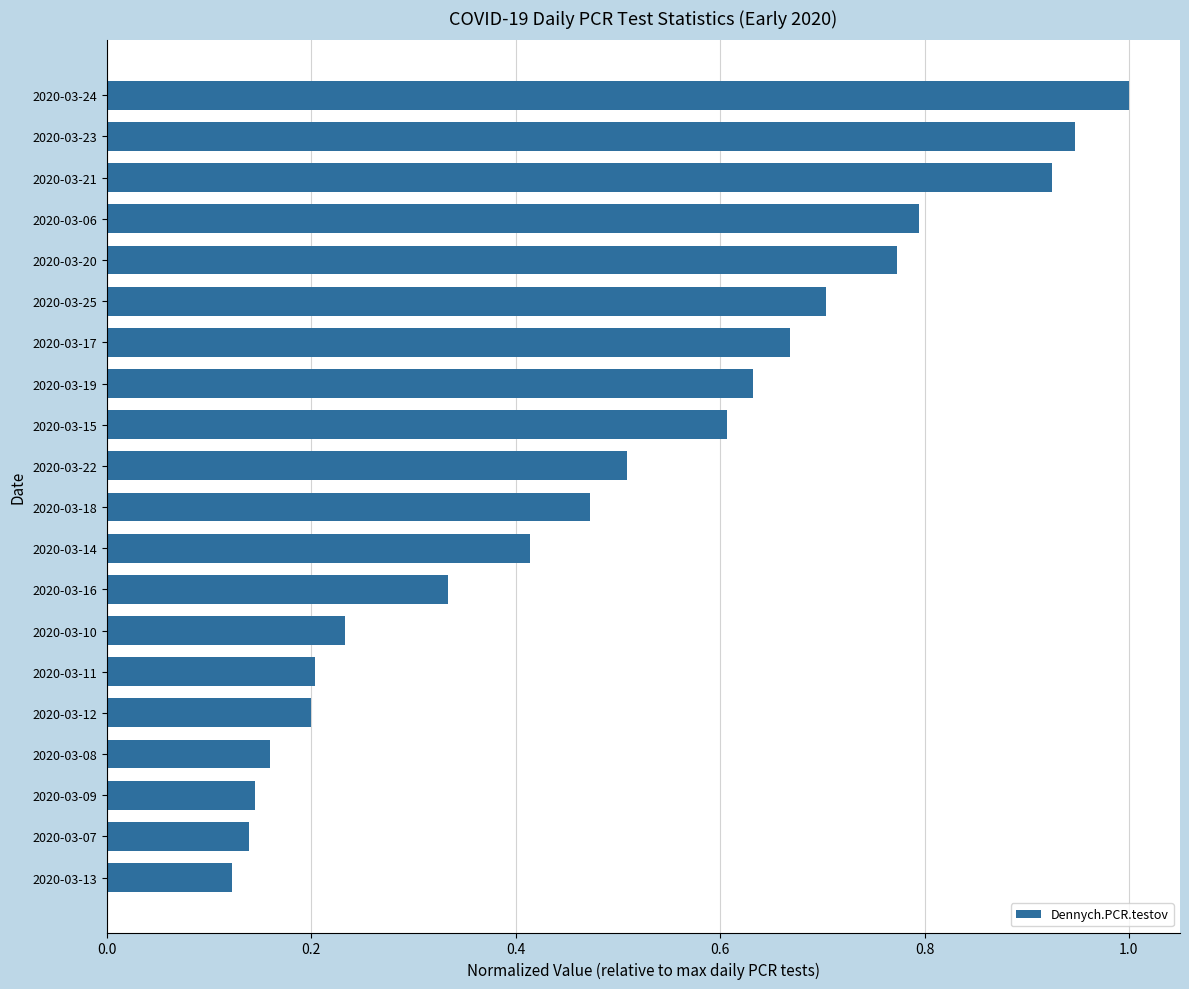

What is the sum of the values at 2020-03-10 and 2020-03-21?

1.2